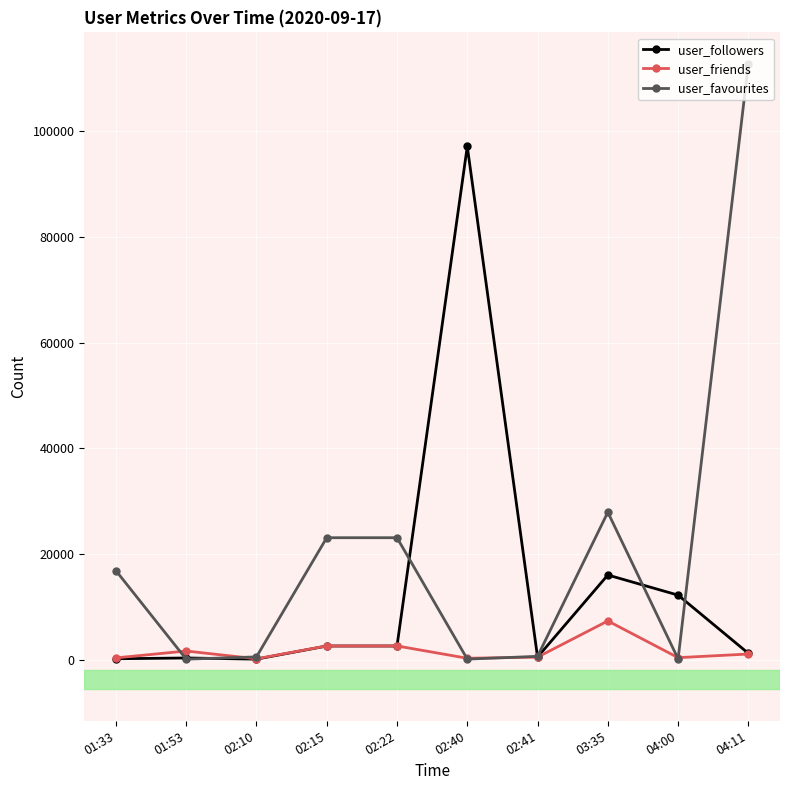

Between 01:33 and 02:10, which series saw the biggest shift?

user_favourites